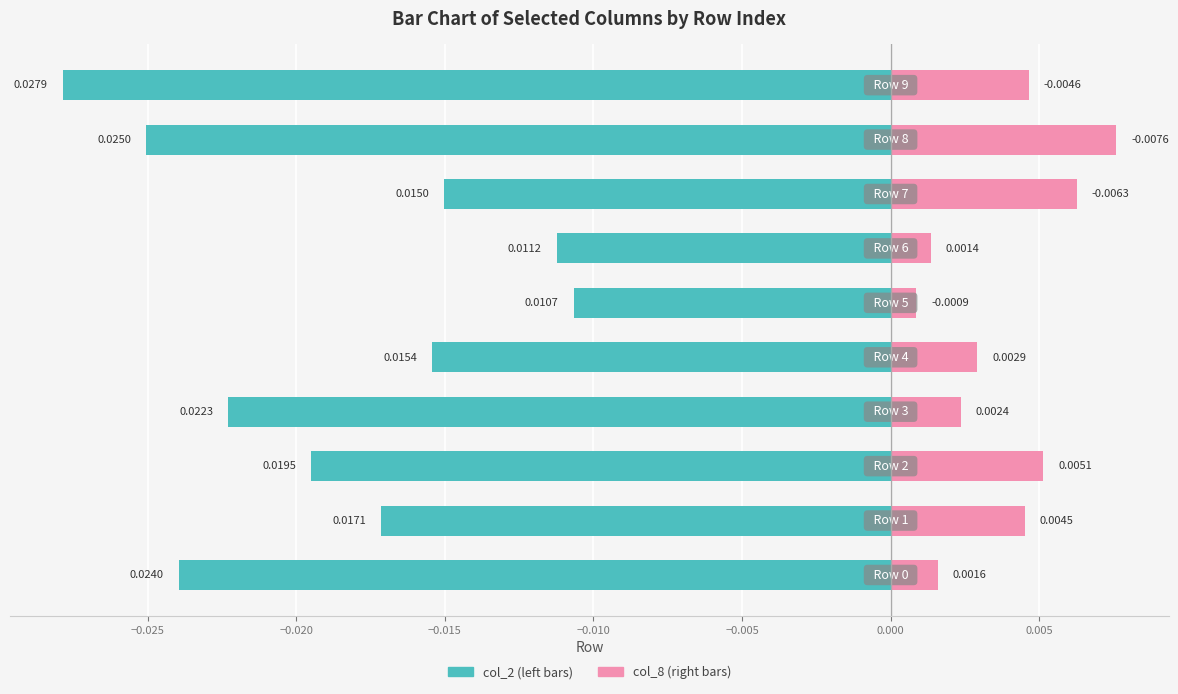

Rank the series by their average value, from lowest to highest.

col_2, col_8